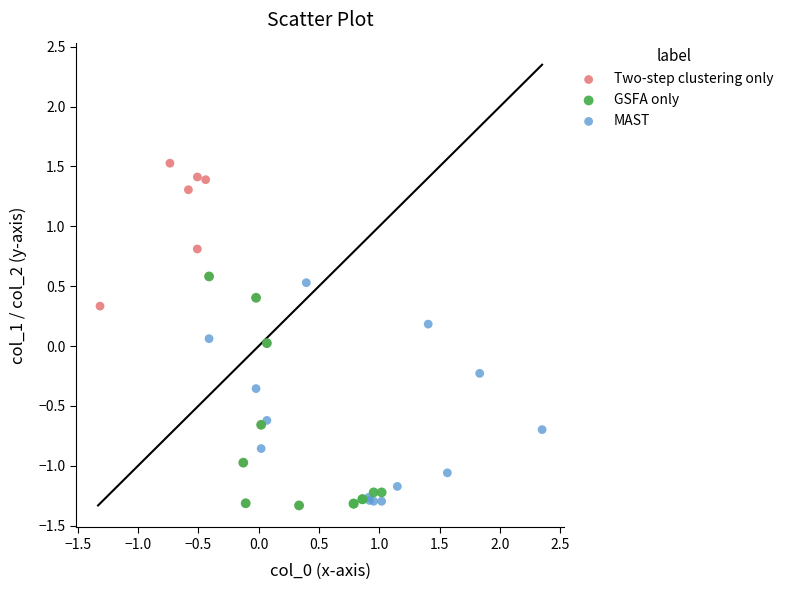

Which series has the widest spread of Y values?

Two-step clustering only